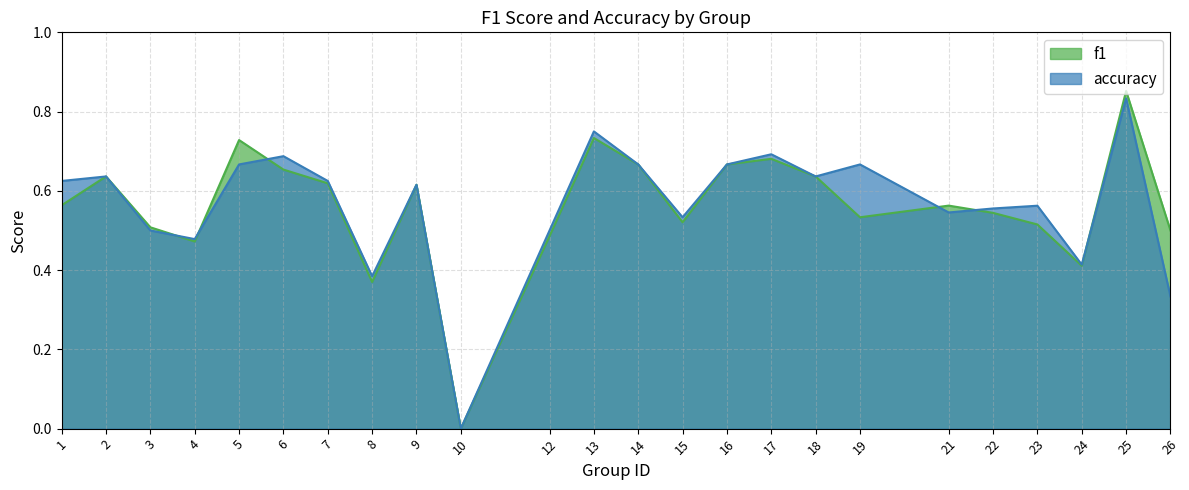

Between 3 and 16, which series saw the biggest shift?

accuracy